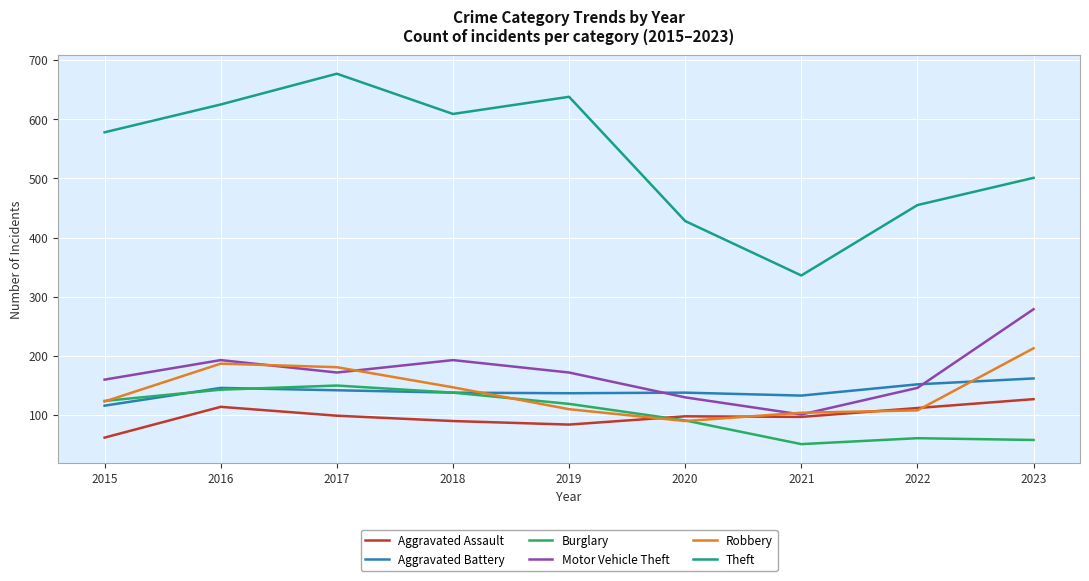

True or false: Aggravated Battery and Theft cross at least once.

False